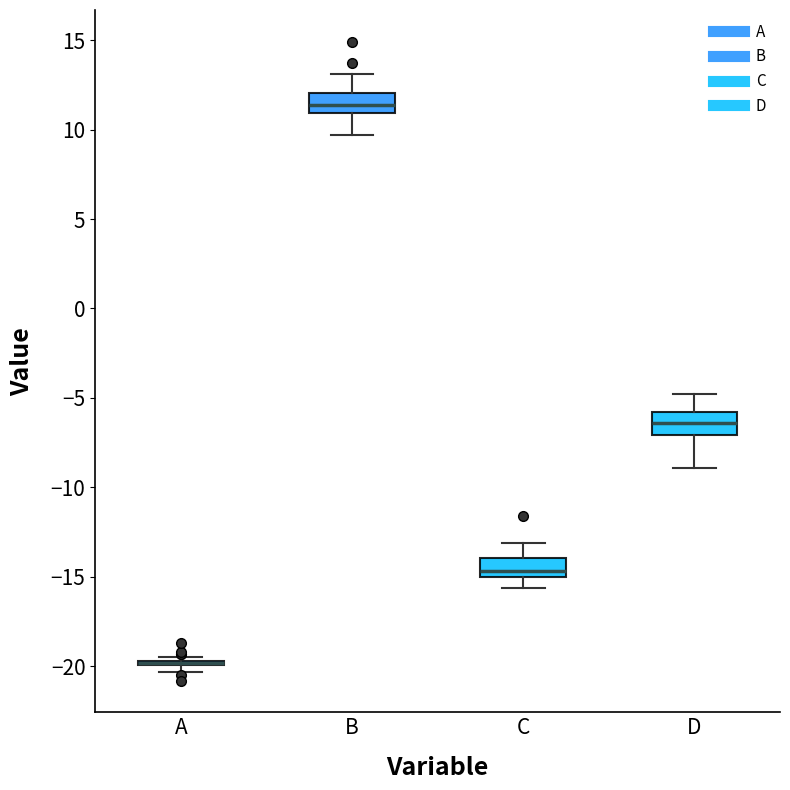

Where is the upper edge of the box for D on the y-axis? The values are not printed on the chart, so give them approximately, as read against the axis.

-6.0